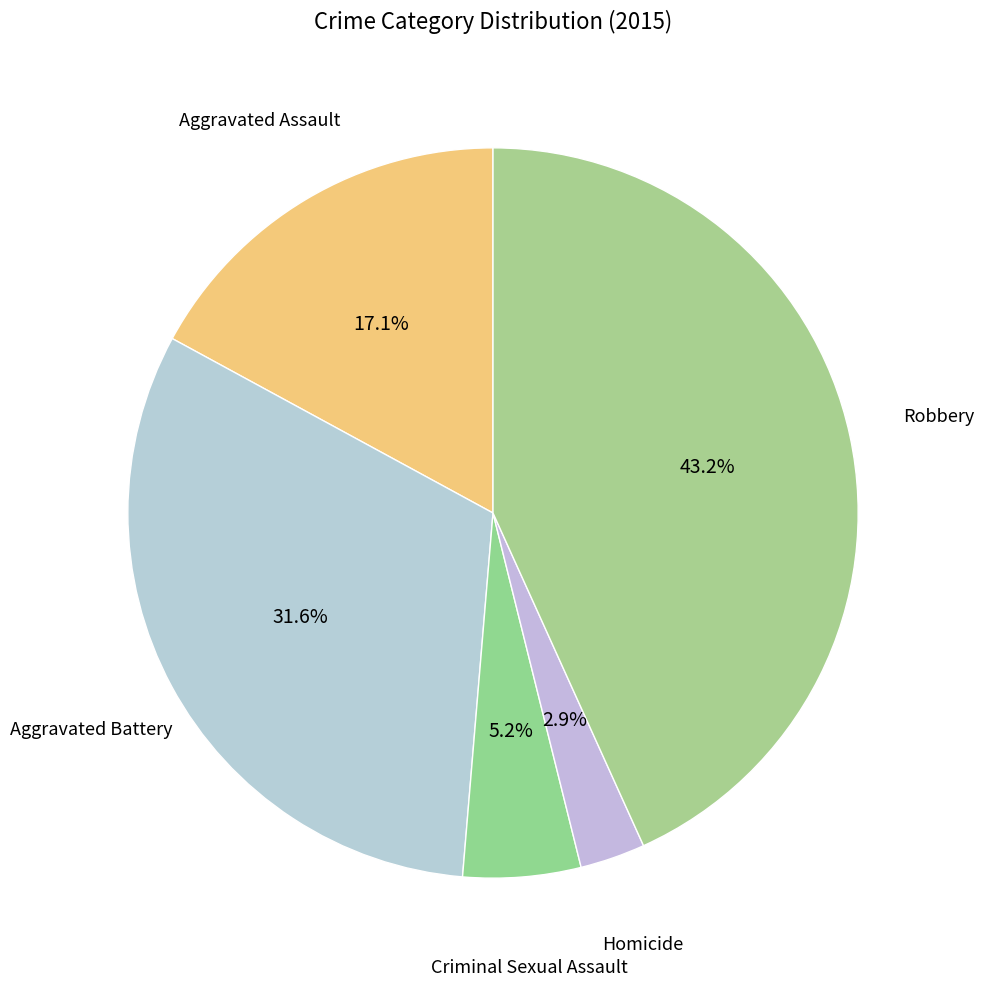

True or false: Aggravated Assault accounts for 27% of the total.

False